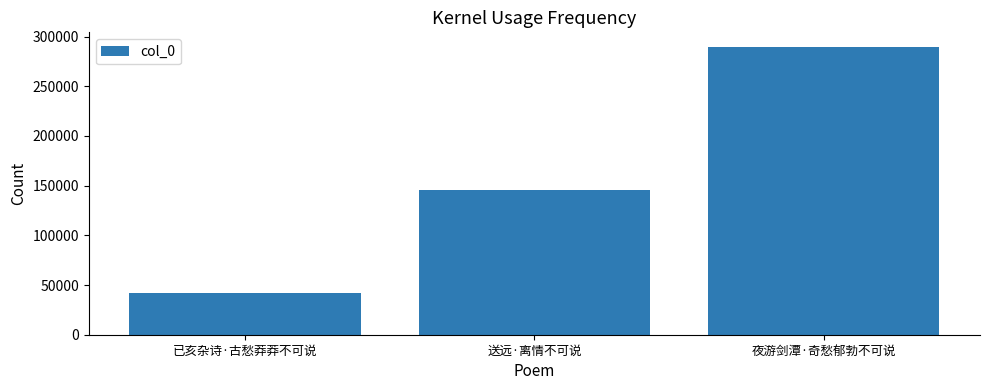

What is the sum of the values at 已亥杂诗·古愁莽莽不可说 and 夜游剑潭·奇愁郁勃不可说?

331847